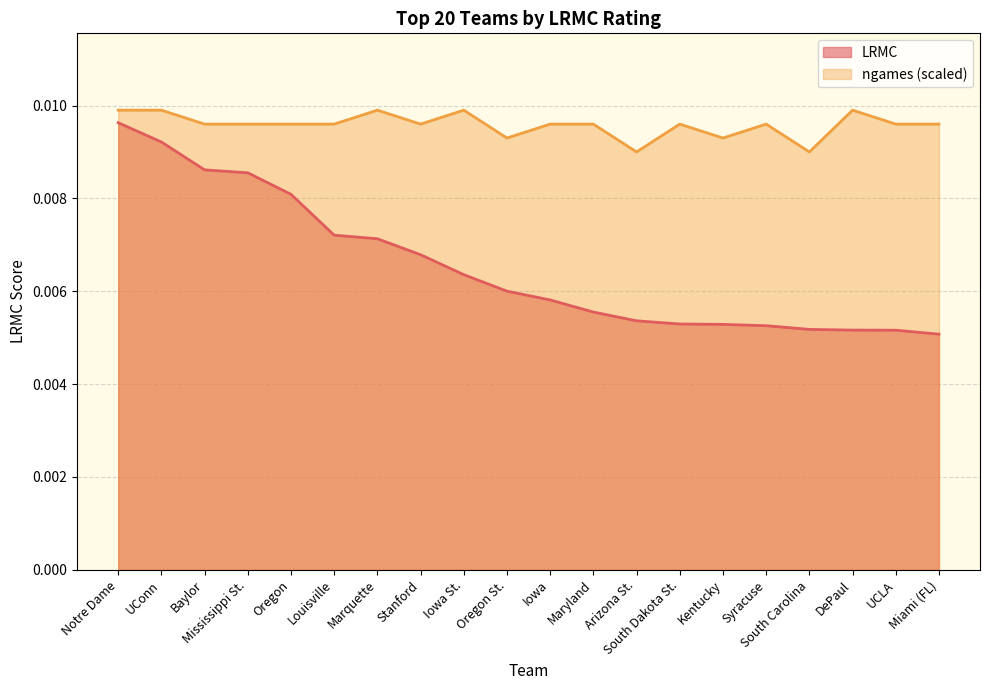

True or false: LRMC and ngames (scaled) intersect in this chart.

False